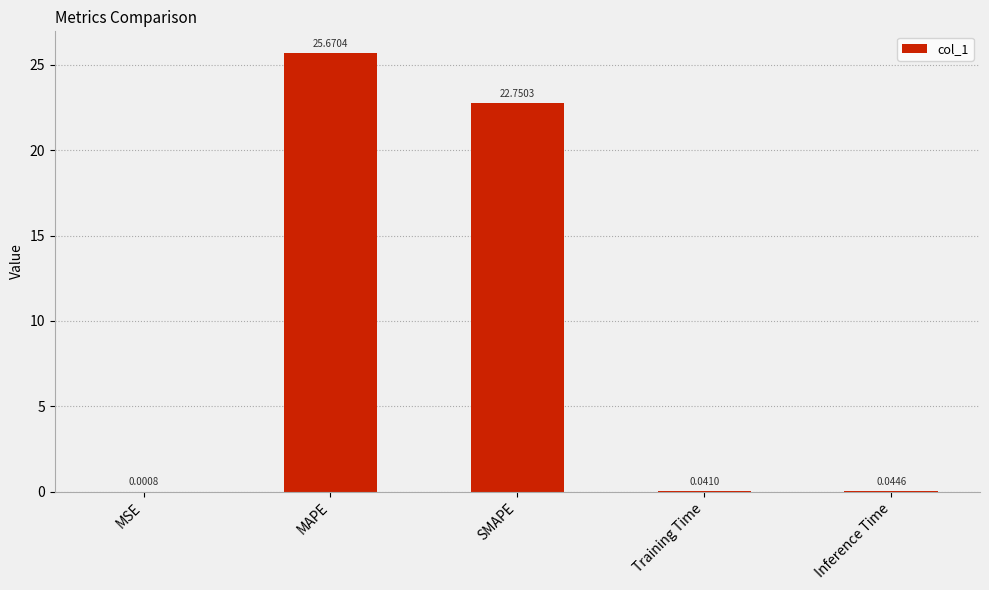

True or false: the data shows 22.8 at SMAPE.

True